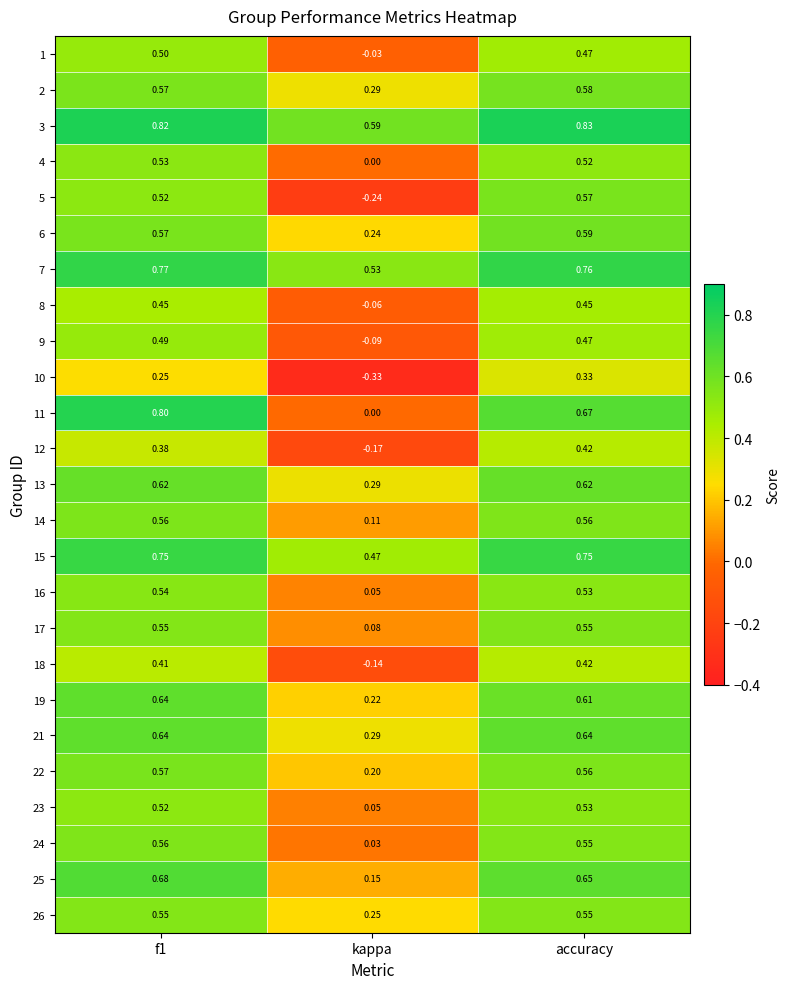

At which label is 15 closest to 0?

kappa